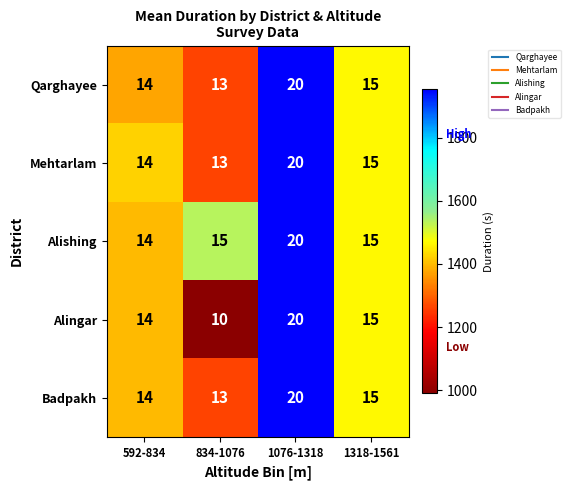

What is the maximum value for Alishing?

20